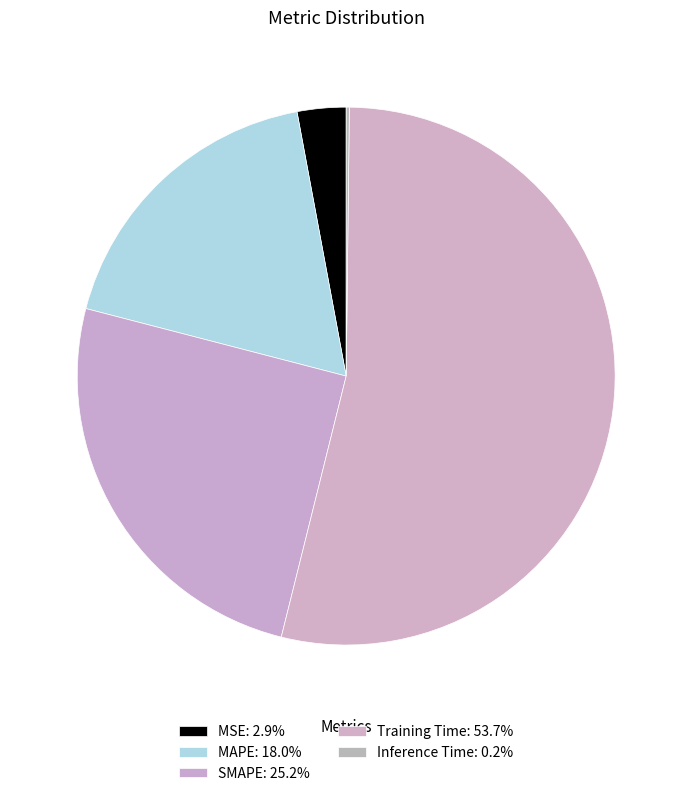

Which slice is the smallest?

Inference Time